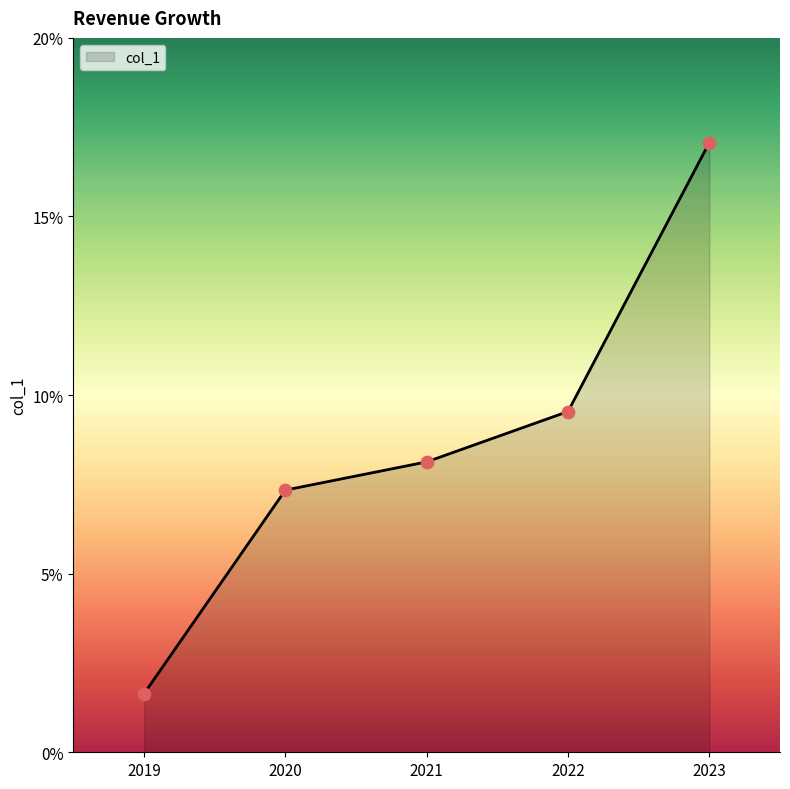

What is the change in value from 2022 to 2023?

+7.5